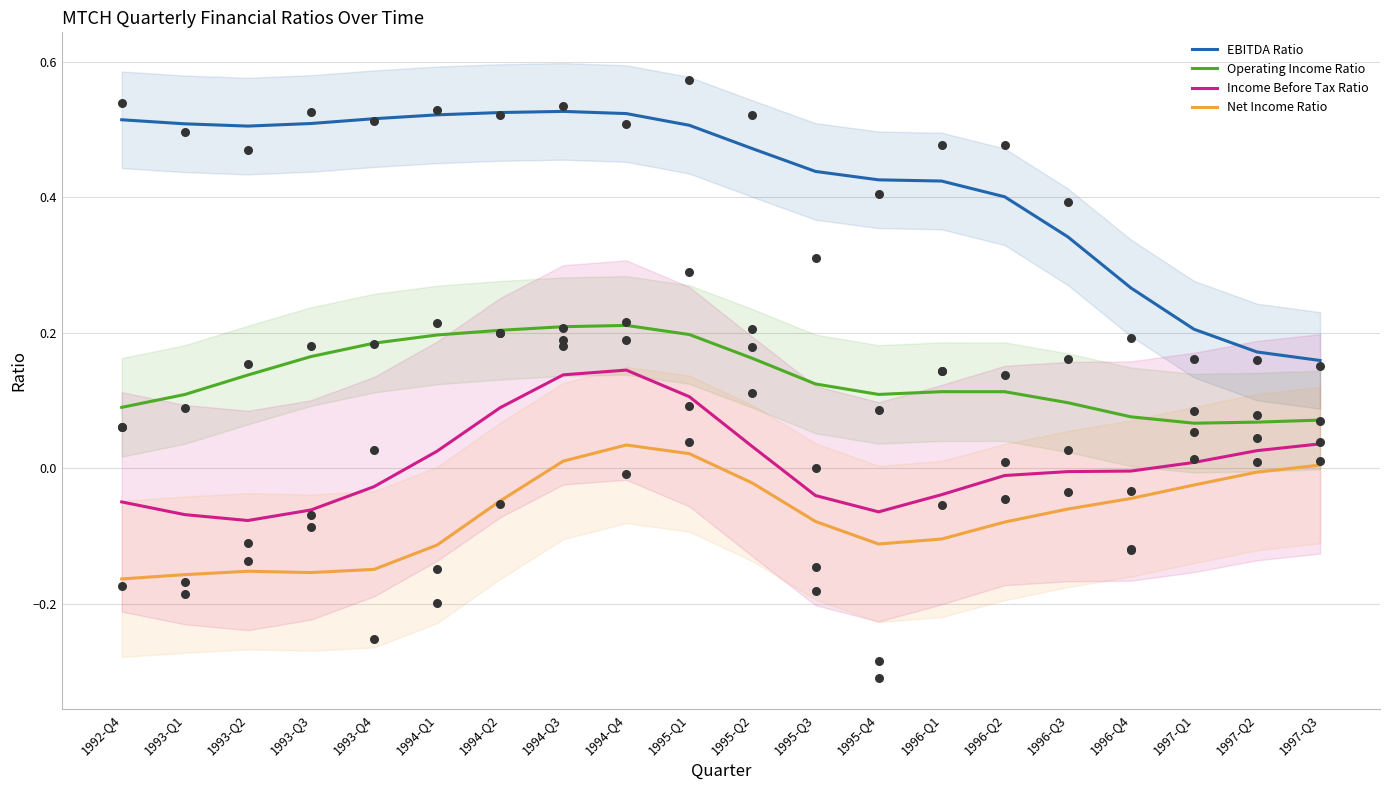

Is the value of EBITDA Ratio at 1995-Q2 greater than the value of Income Before Tax Ratio at 1994-Q4?

Yes